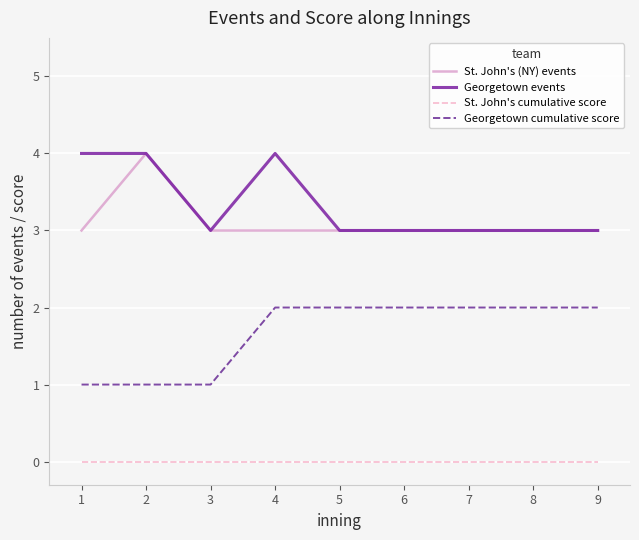

What is the minimum value for Georgetown events?

3